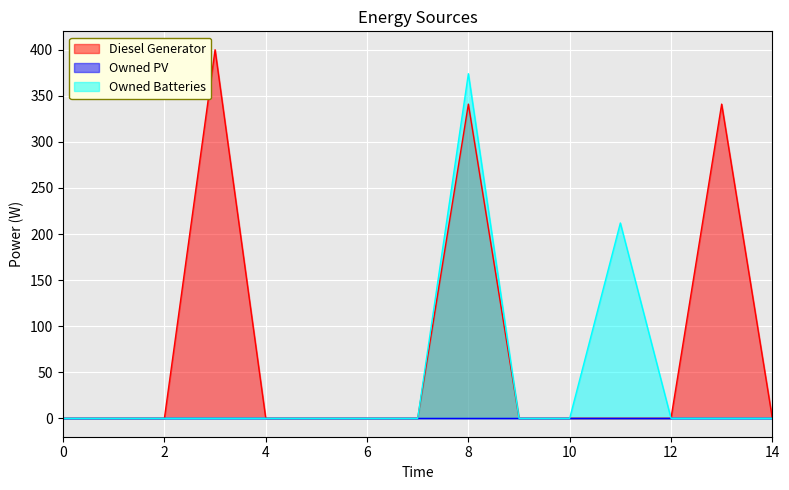

Is it true that Owned Batteries equals -119 at 5?

False